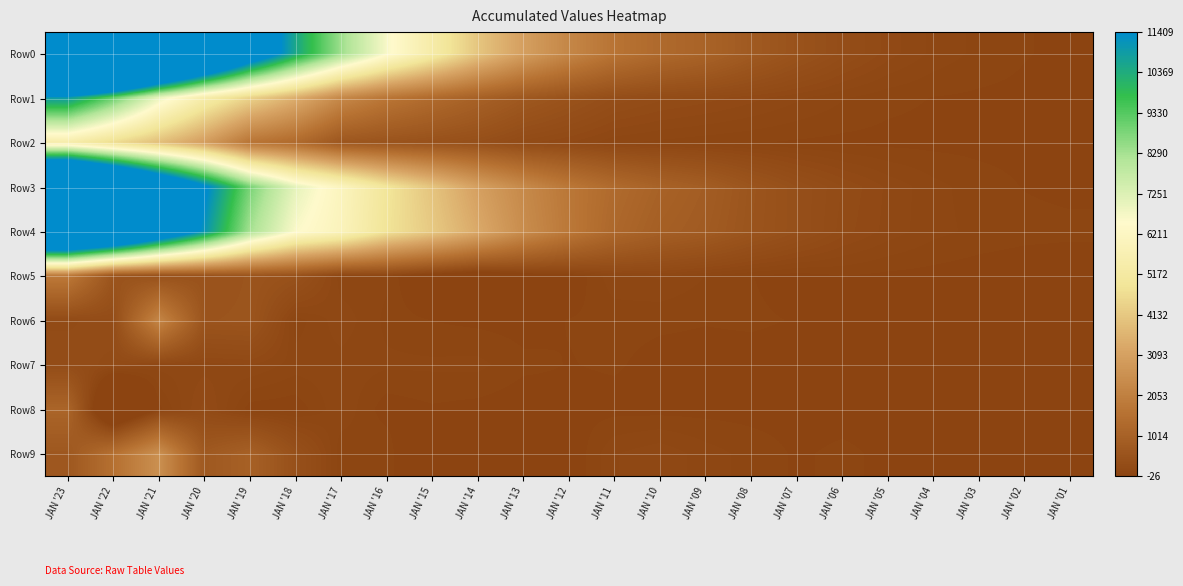

Reading left to right, transcribe all the data shown in this chart.

Row0: JAN '23=31352.0	JAN '22=26492.0	JAN '21=21252.0	JAN '20=17098.0	JAN '19=13282.0	JAN '18=10540.0	JAN '17=8392.0	JAN '16=6667.2	JAN '15=5373.6	JAN '14=4071.0	JAN '13=3050.2	JAN '12=2266.5	JAN '11=1657.1	JAN '10=1305.6	JAN '09=1076.8	JAN '08=748.7	JAN '07=497.1	JAN '06=309.9	JAN '05=176.4	JAN '04=96.0	JAN '03=51.0	JAN '02=22.4	JAN '01=5.4
Row1: JAN '23=10944.0	JAN '22=9101.0	JAN '21=6955.0	JAN '20=5463.0	JAN '19=4420.0	JAN '18=3486.0	JAN '17=2334.1	JAN '16=1735.3	JAN '15=1353.9	JAN '14=1005.6	JAN '13=694.5	JAN '12=496.1	JAN '11=328.0	JAN '10=257.9	JAN '09=220.5	JAN '08=171.6	JAN '07=118.9	JAN '06=69.1	JAN '05=33.5	JAN '04=17.3	JAN '03=10.4	JAN '02=6.0	JAN '01=3.4
Row2: JAN '23=5454.0	JAN '22=4646.0	JAN '21=3904.0	JAN '20=3011.0	JAN '19=1699.0	JAN '18=1345.0	JAN '17=632.2	JAN '16=525.8	JAN '15=448.3	JAN '14=369.4	JAN '13=216.8	JAN '12=157.3	JAN '11=75.7	JAN '10=53.2	JAN '09=36.0	JAN '08=24.2	JAN '07=12.5	JAN '06=6.0	JAN '05=3.1	JAN '04=2.6	JAN '03=2.7	JAN '02=2.4	JAN '01=0.9
Row3: JAN '23=20408.0	JAN '22=17391.0	JAN '21=14297.0	JAN '20=11635.0	JAN '19=8862.0	JAN '18=7054.0	JAN '17=6057.9	JAN '16=4931.9	JAN '15=4019.6	JAN '14=3065.4	JAN '13=2355.7	JAN '12=1770.4	JAN '11=1329.1	JAN '10=1047.7	JAN '09=856.3	JAN '08=577.1	JAN '07=378.2	JAN '06=240.7	JAN '05=142.9	JAN '04=78.8	JAN '03=40.6	JAN '02=16.4	JAN '01=2.0
Row4: JAN '23=18550.0	JAN '22=16843.0	JAN '21=13842.0	JAN '20=11132.0	JAN '19=8300.0	JAN '18=6600.0	JAN '17=5980.6	JAN '16=4857.2	JAN '15=4165.3	JAN '14=3351.5	JAN '13=2466.4	JAN '12=1805.5	JAN '11=1231.6	JAN '10=932.4	JAN '09=792.6	JAN '08=556.8	JAN '07=381.8	JAN '06=220.9	JAN '05=136.4	JAN '04=78.5	JAN '03=51.1	JAN '02=38.2	JAN '01=35.2
Row5: JAN '23=1858.0	JAN '22=548.0	JAN '21=455.0	JAN '20=503.0	JAN '19=562.0	JAN '18=454.0	JAN '17=77.2	JAN '16=74.7	JAN '15=-145.6	JAN '14=-286.1	JAN '13=-110.7	JAN '12=-35.1	JAN '11=97.5	JAN '10=115.3	JAN '09=63.7	JAN '08=20.3	JAN '07=-3.6	JAN '06=19.8	JAN '05=6.5	JAN '04=0.3	JAN '03=-10.5	JAN '02=-21.9	JAN '01=-33.2
Row6: JAN '23=227.0	JAN '22=286.0	JAN '21=2232.0	JAN '20=549.0	JAN '19=568.0	JAN '18=38.0	JAN '17=138.9	JAN '16=51.3	JAN '15=17.3	JAN '14=5.2	JAN '13=-2.7	JAN '12=20.7	JAN '11=33.0	JAN '10=27.9	JAN '09=21.9	JAN '08=25.9	JAN '07=16.3	JAN '06=8.4	JAN '05=2.7	JAN '04=4.0	JAN '03=0.6	JAN '02=-6.9	JAN '01=1.8
Row7: JAN '23=287.0	JAN '22=220.0	JAN '21=126.0	JAN '20=131.0	JAN '19=154.0	JAN '18=87.0	JAN '17=89.0	JAN '16=72.5	JAN '15=73.2	JAN '14=77.2	JAN '13=30.9	JAN '12=17.0	JAN '11=24.9	JAN '10=2.0	JAN '09=0.0	JAN '08=0.0	JAN '07=0.2	JAN '06=0.1	JAN '05=0.0	JAN '04=0.0	JAN '03=0.1	JAN '02=0.3	JAN '01=0.0
Row8: JAN '23=1138.0	JAN '22=-918.0	JAN '21=0.0	JAN '20=215.0	JAN '19=-7.0	JAN '18=-15.0	JAN '17=101.7	JAN '16=-10.8	JAN '15=11.5	JAN '14=-0.1	JAN '13=-16.6	JAN '12=1.9	JAN '11=1.3	JAN '10=-1.2	JAN '09=0.0	JAN '08=0.0	JAN '07=0.0	JAN '06=0.0	JAN '05=0.0	JAN '04=0.0	JAN '03=0.0	JAN '02=0.0	JAN '01=0.4
Row9: JAN '23=660.0	JAN '22=1532.0	JAN '21=2561.0	JAN '20=706.0	JAN '19=983.0	JAN '18=420.0	JAN '17=25.4	JAN '16=64.3	JAN '15=-213.1	JAN '14=-357.9	JAN '13=-127.8	JAN '12=-33.3	JAN '11=104.3	JAN '10=142.4	JAN '09=85.6	JAN '08=46.2	JAN '07=12.5	JAN '06=28.2	JAN '05=9.2	JAN '04=4.2	JAN '03=-10.0	JAN '02=-29.0	JAN '01=-31.9